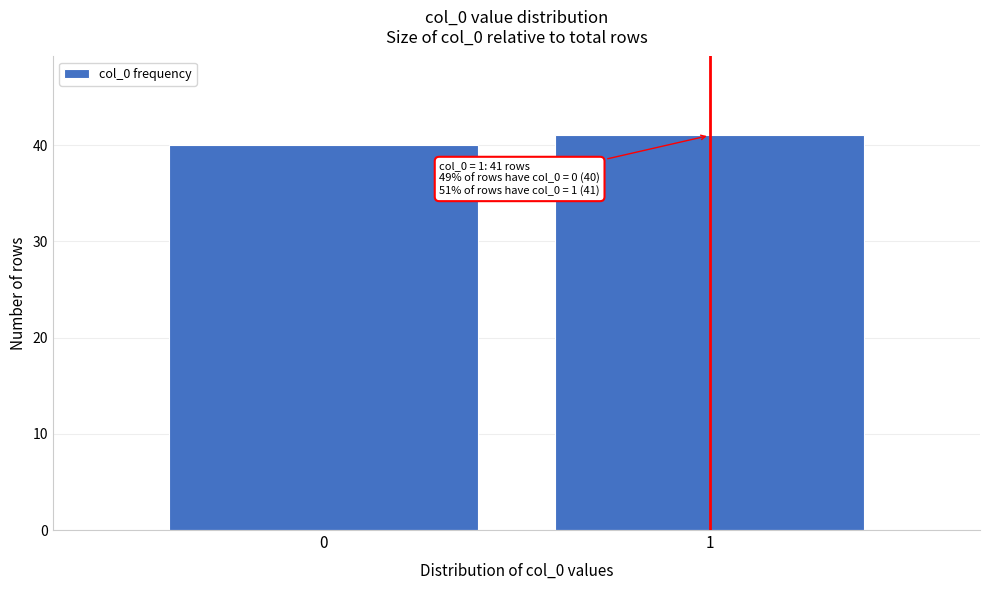

Reading left to right, list all the values displayed in this chart.

0=40	1=41